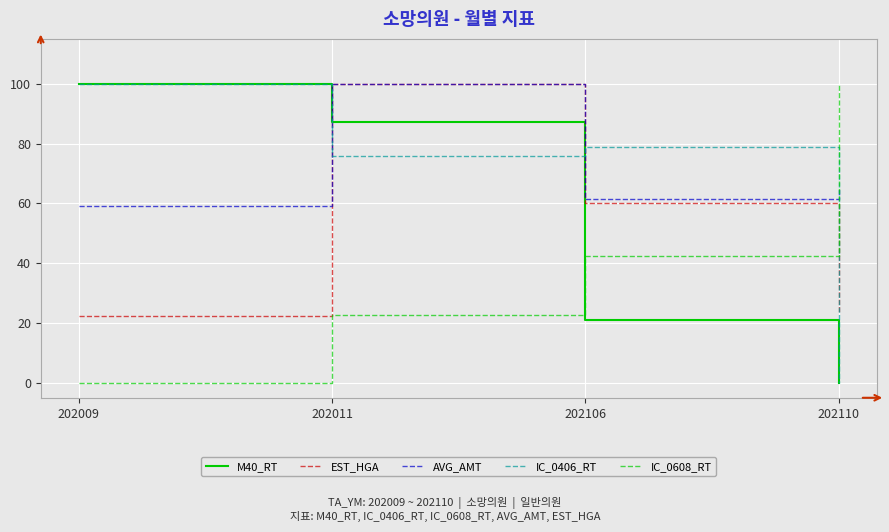

At which label does AVG_AMT first exceed 64?

202011